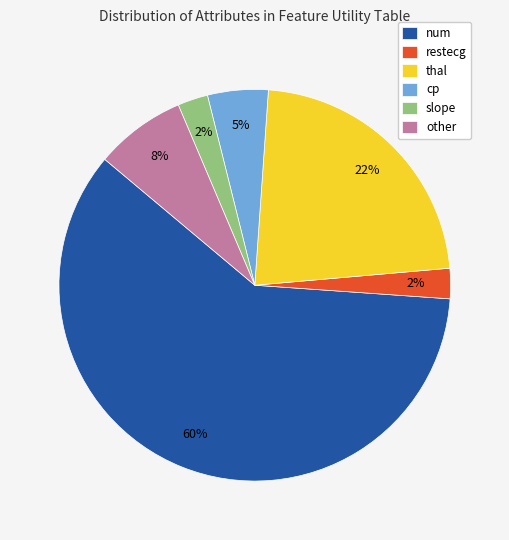

Is there a majority slice in this chart?

Yes